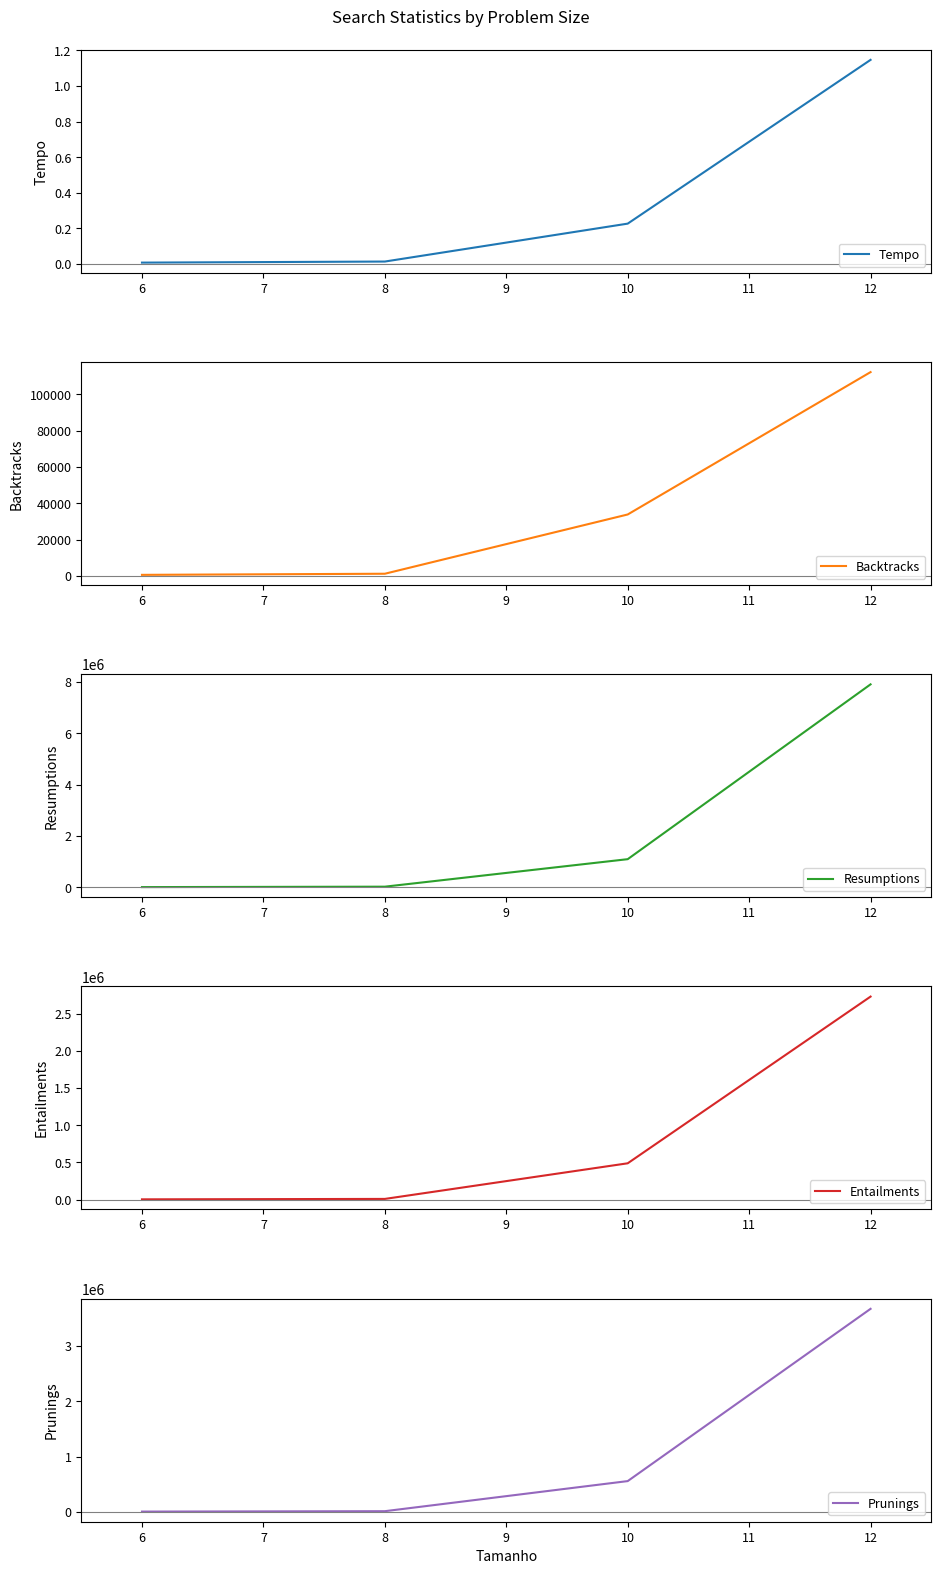

The Tempo series shows 0.0 at 6. True or false?

True